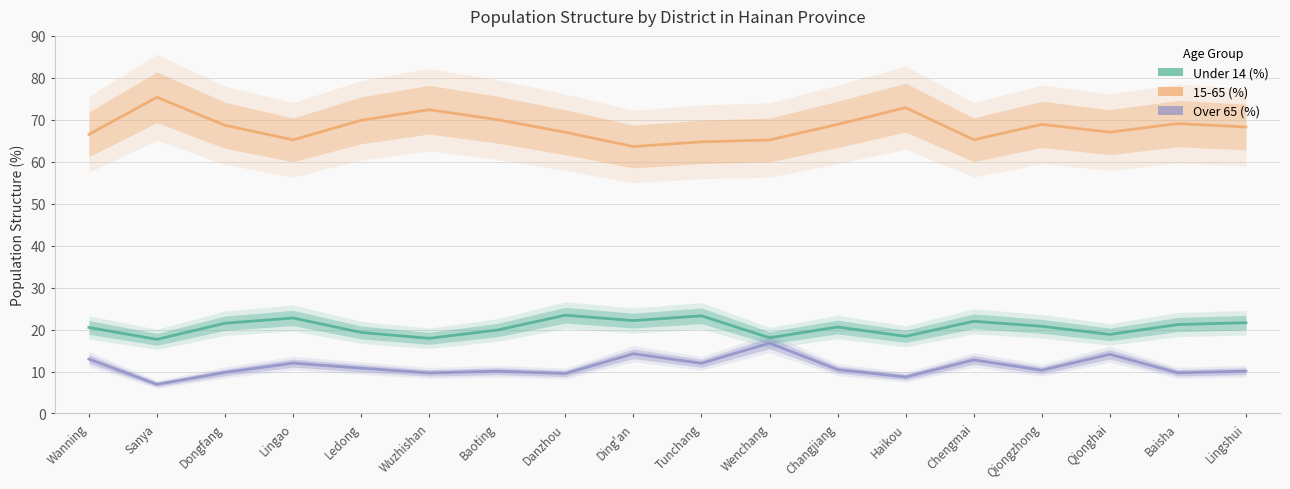

What is the sum of the Under 14 (%) values at Haikou and Qionghai?

37.2